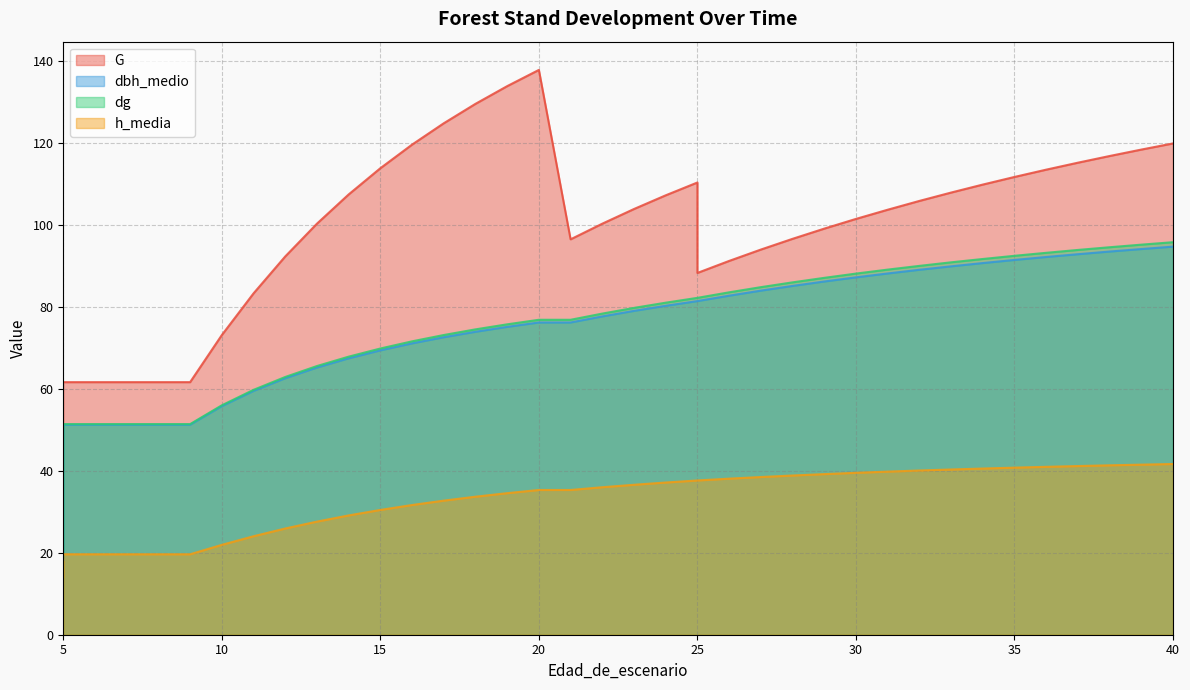

What is the lowest value of the G series?

61.6